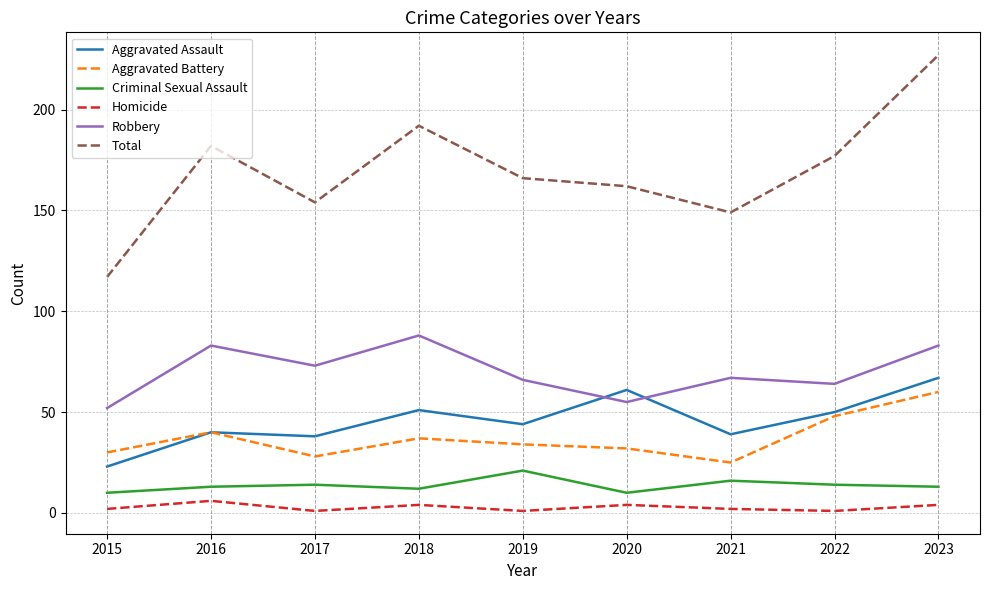

Rank the series at 2019 from highest to lowest value.

Total, Robbery, Aggravated Assault, Aggravated Battery, Criminal Sexual Assault, Homicide